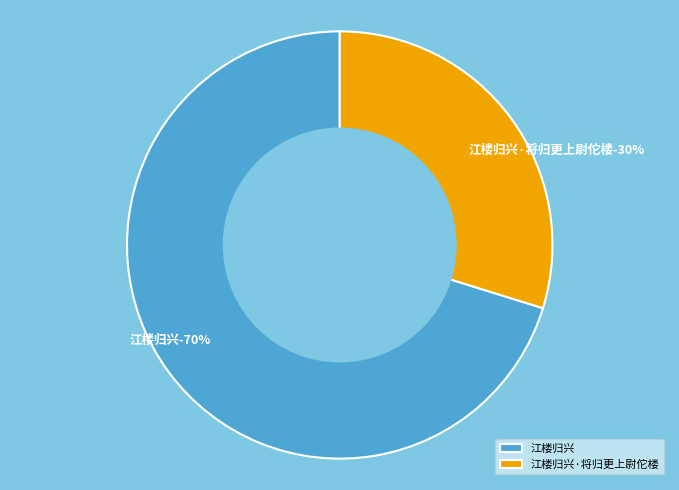

How many slices are in this pie chart?

2